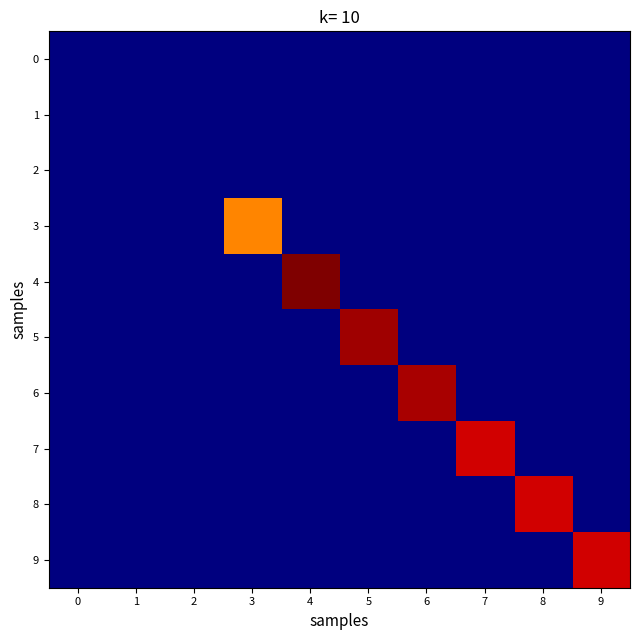

Reading left to right, extract all data points from this chart.

0: 0=0	1=0	2=0	3=0	4=0	5=0	6=0	7=0	8=0	9=0
1: 0=0	1=0	2=0	3=0	4=0	5=0	6=0	7=0	8=0	9=0
2: 0=0	1=0	2=0	3=0	4=0	5=0	6=0	7=0	8=0	9=0
3: 0=0	1=0	2=0	3=83	4=0	5=0	6=0	7=0	8=0	9=0
4: 0=0	1=0	2=0	3=0	4=108	5=0	6=0	7=0	8=0	9=0
5: 0=0	1=0	2=0	3=0	4=0	5=105	6=0	7=0	8=0	9=0
6: 0=0	1=0	2=0	3=0	4=0	5=0	6=104	7=0	8=0	9=0
7: 0=0	1=0	2=0	3=0	4=0	5=0	6=0	7=100	8=0	9=0
8: 0=0	1=0	2=0	3=0	4=0	5=0	6=0	7=0	8=100	9=0
9: 0=0	1=0	2=0	3=0	4=0	5=0	6=0	7=0	8=0	9=100